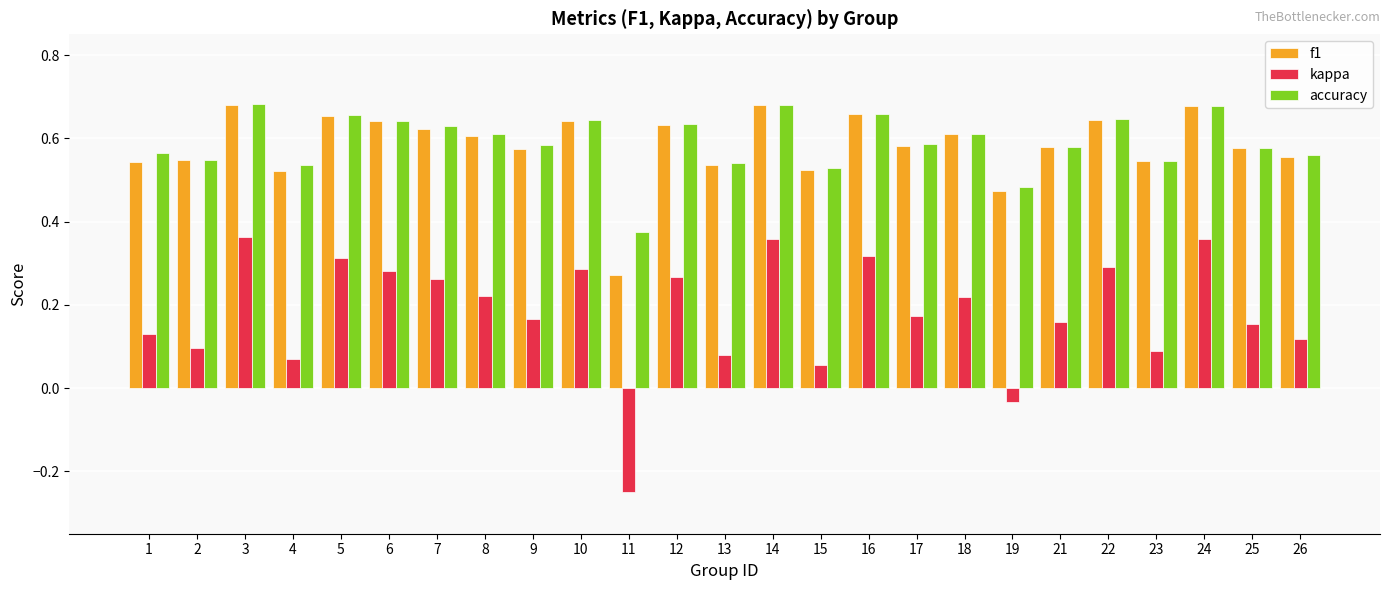

Which series has the widest spread of values?

kappa